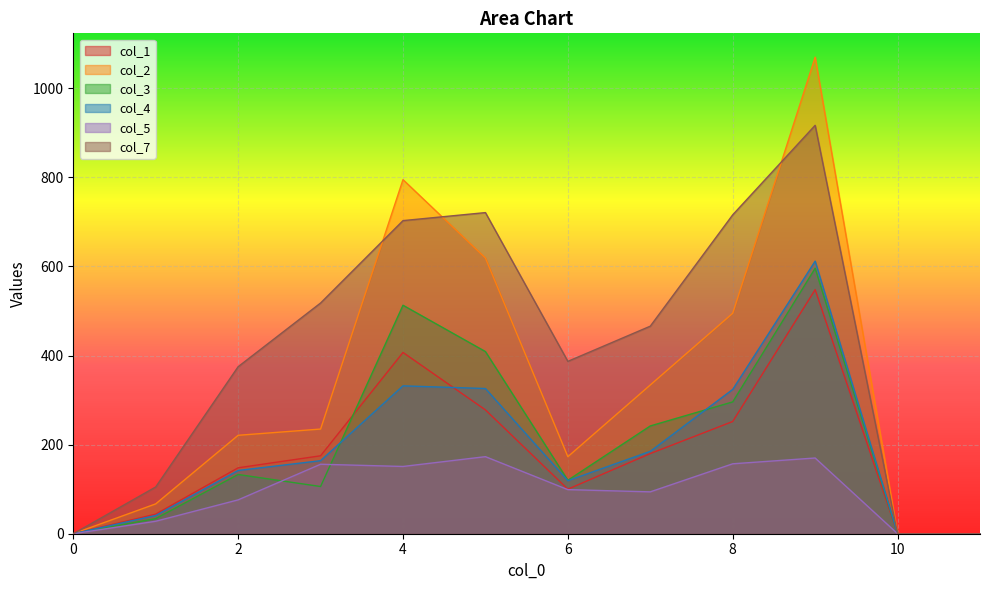

True or false: col_1 has a value of 0 at 10.

True